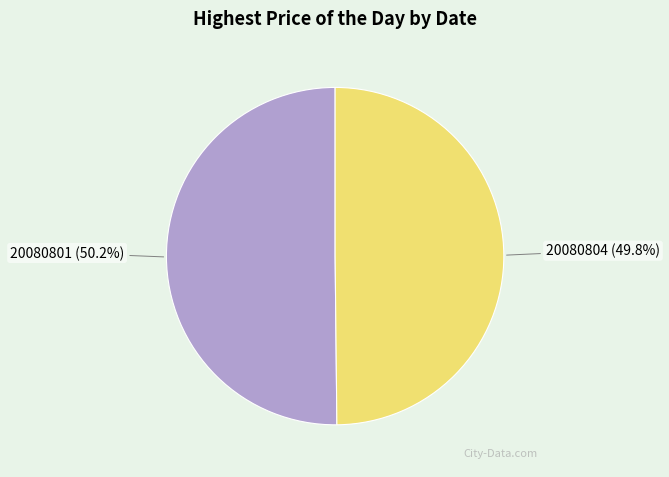

What is the ratio of the value at 20080801 to the value at 20080804?

1.0